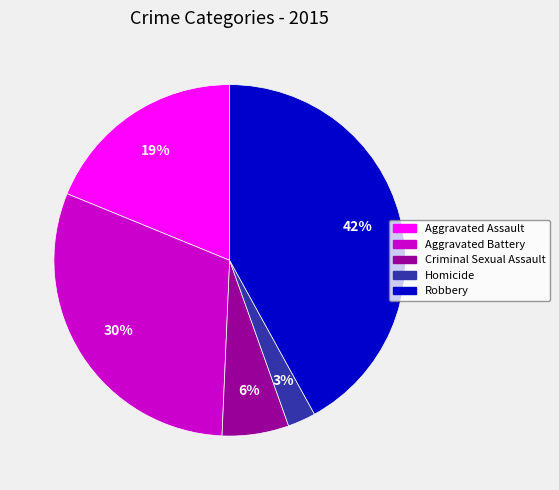

Is it true that Robbery is 54% of the pie?

False